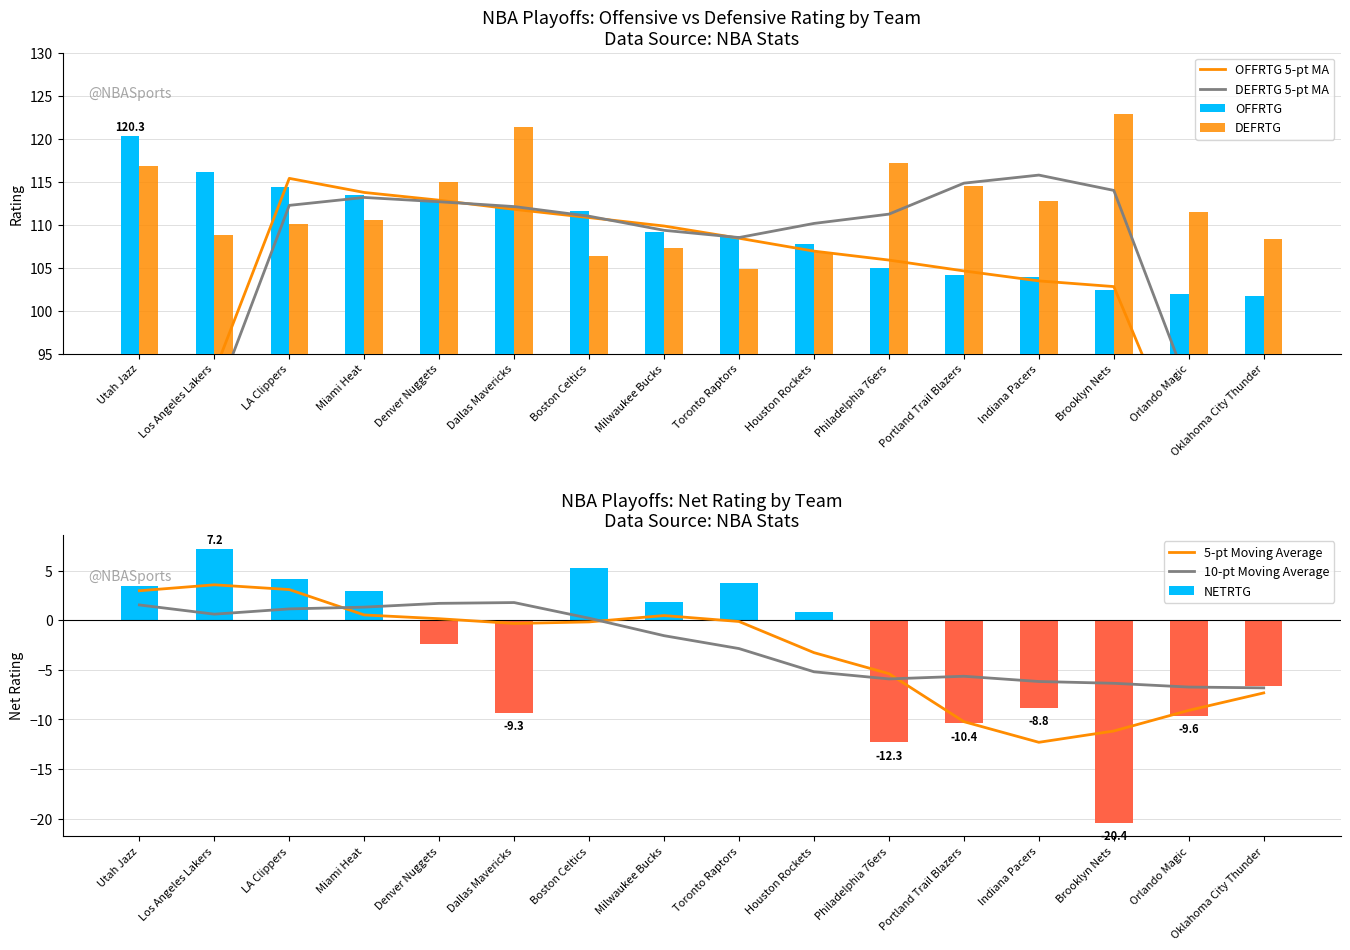

What is the minimum value for DEFRTG?

104.9